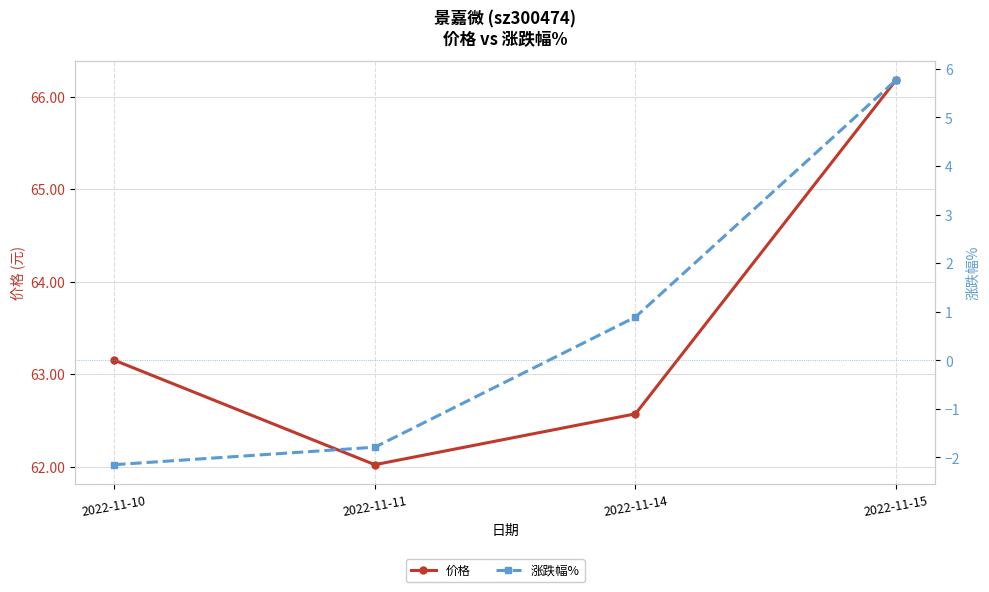

Which category has the lowest value in the 价格 series?

2022-11-11